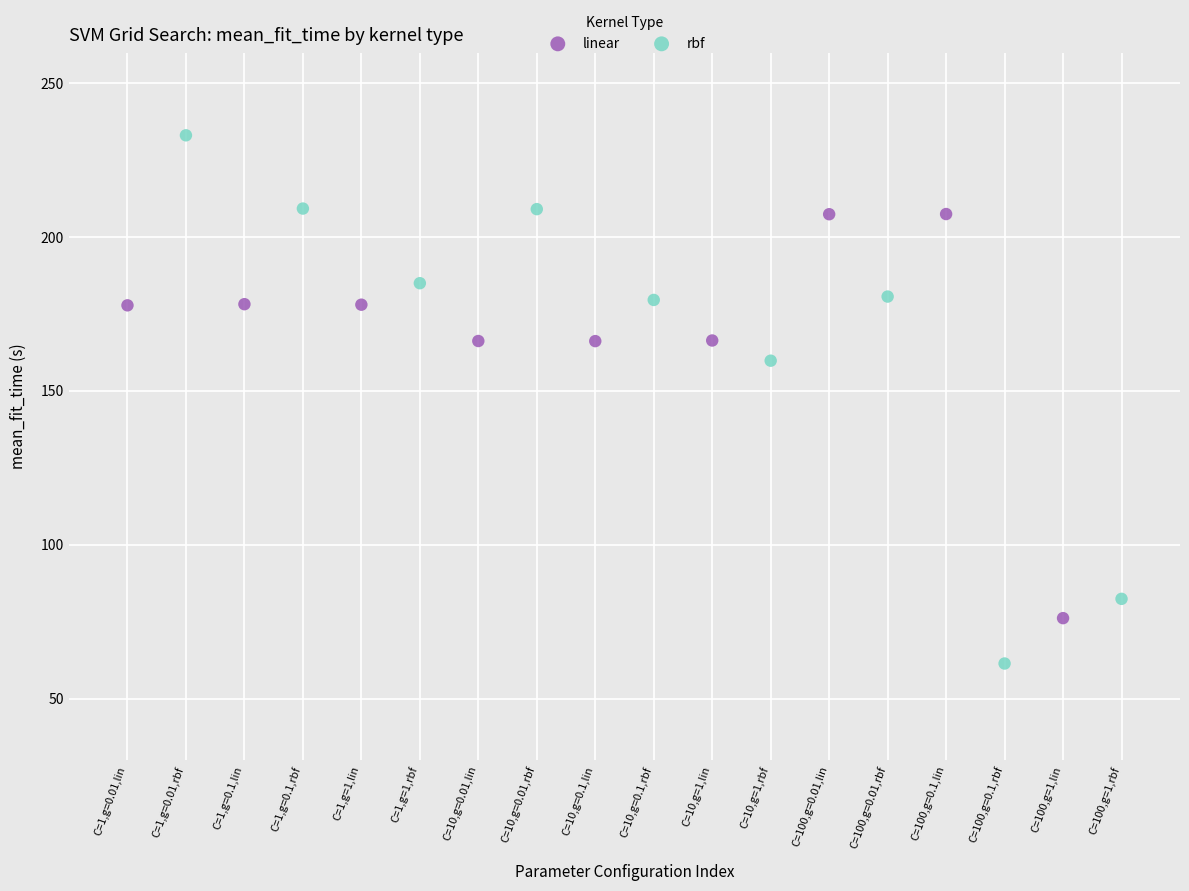

Which series has the largest Y range (max minus min)?

rbf